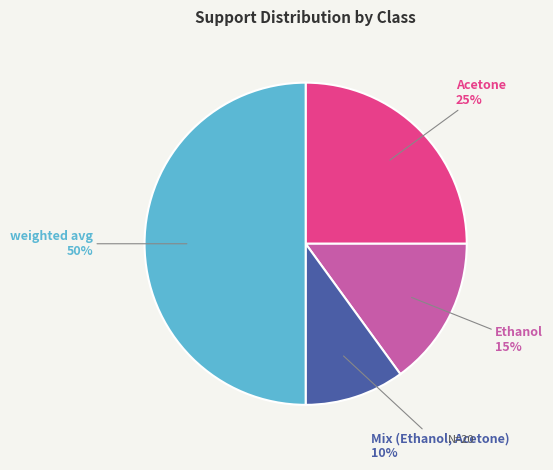

To the nearest percent, what portion does Acetone represent?

25%